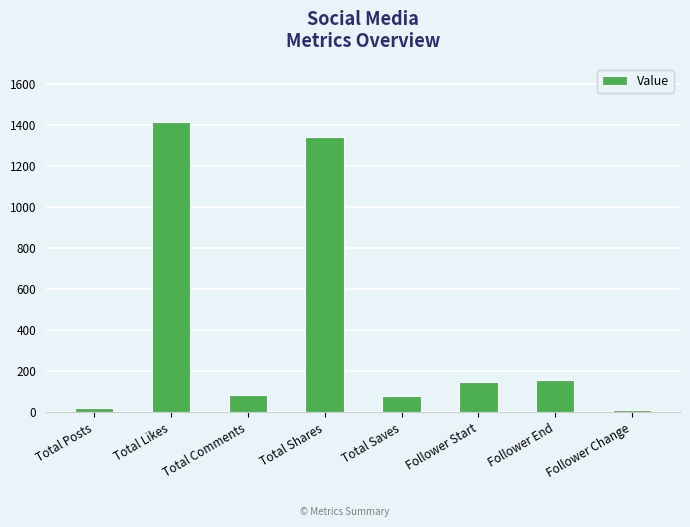

How many data points does each series have?

8